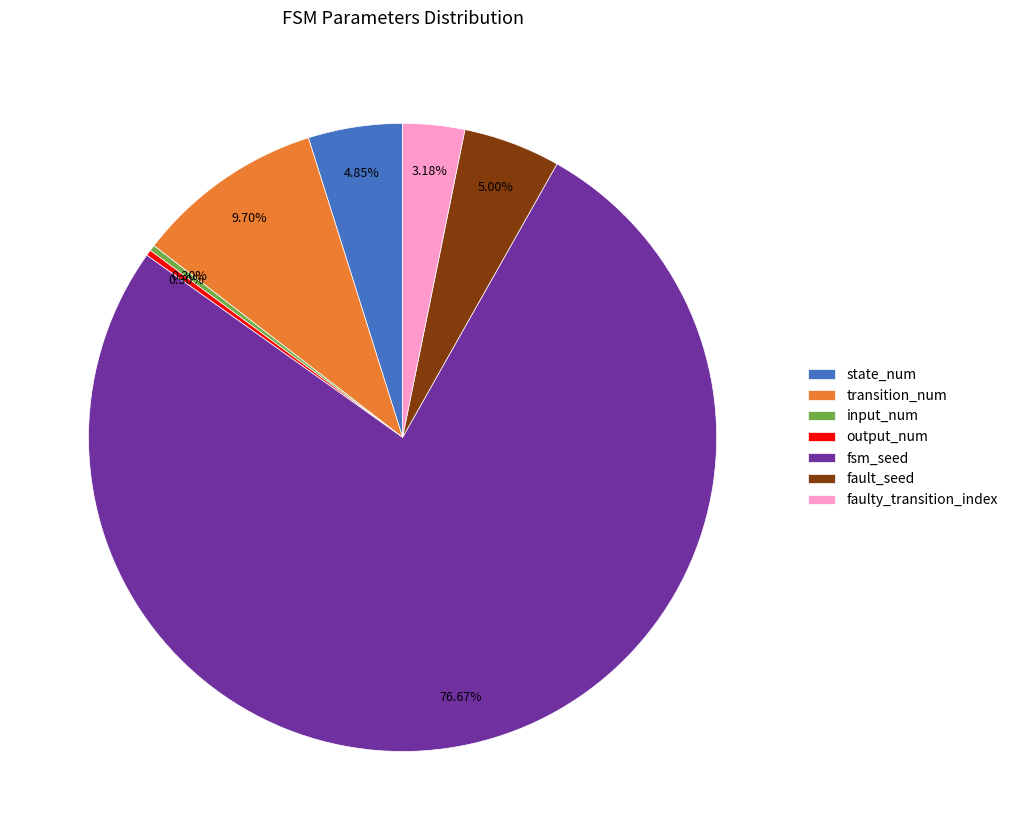

Count the number of slices in the pie.

7